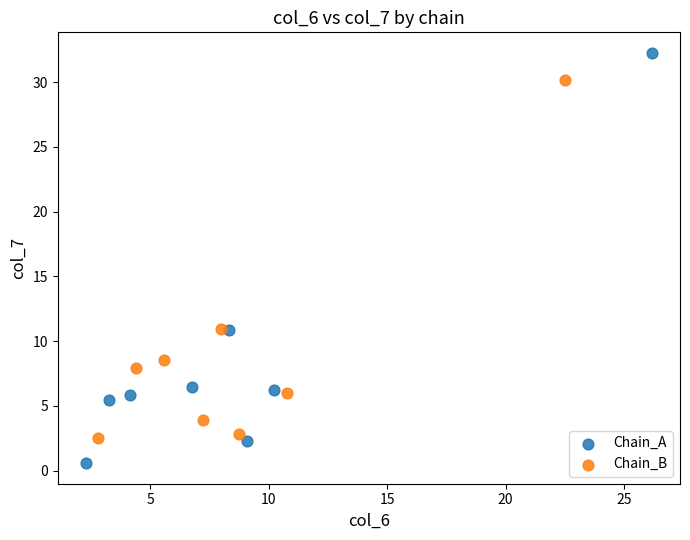

Which series reaches the minimum Y coordinate?

Chain_A